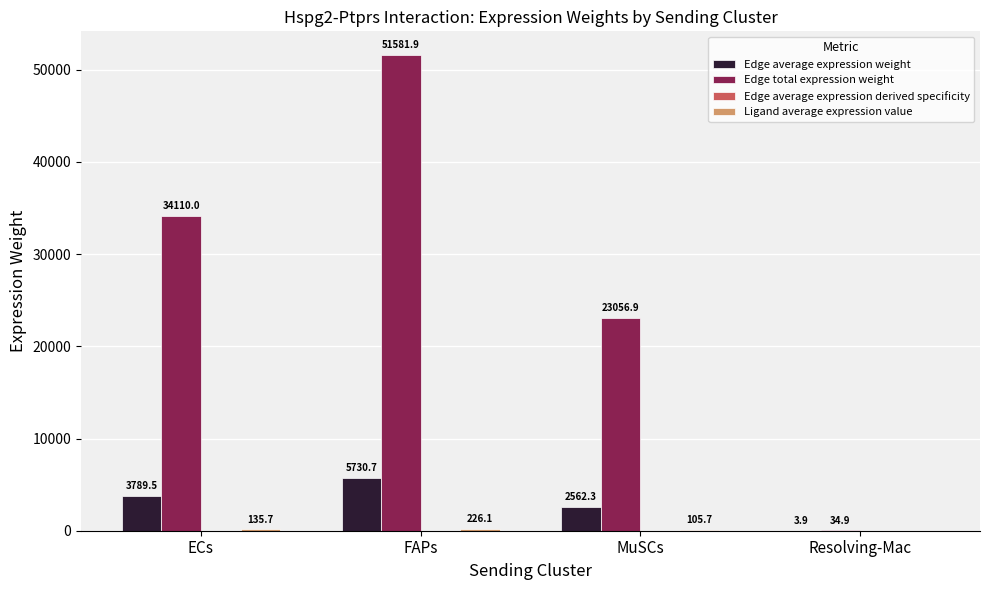

Which category has the highest value across all series?

FAPs